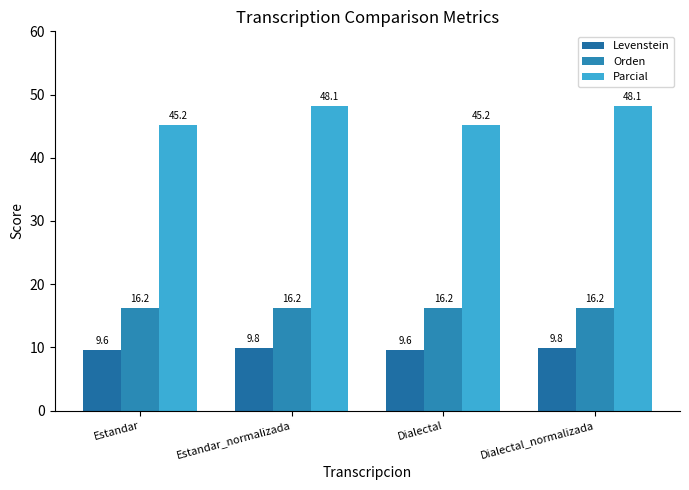

Rank the series at Dialectal from lowest to highest value.

Levenstein, Orden, Parcial